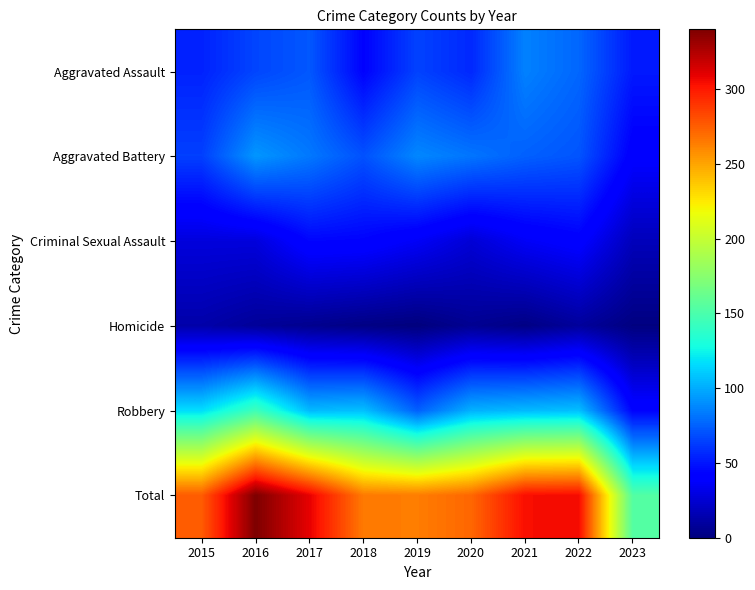

Which label corresponds to the largest value in the chart?

2016